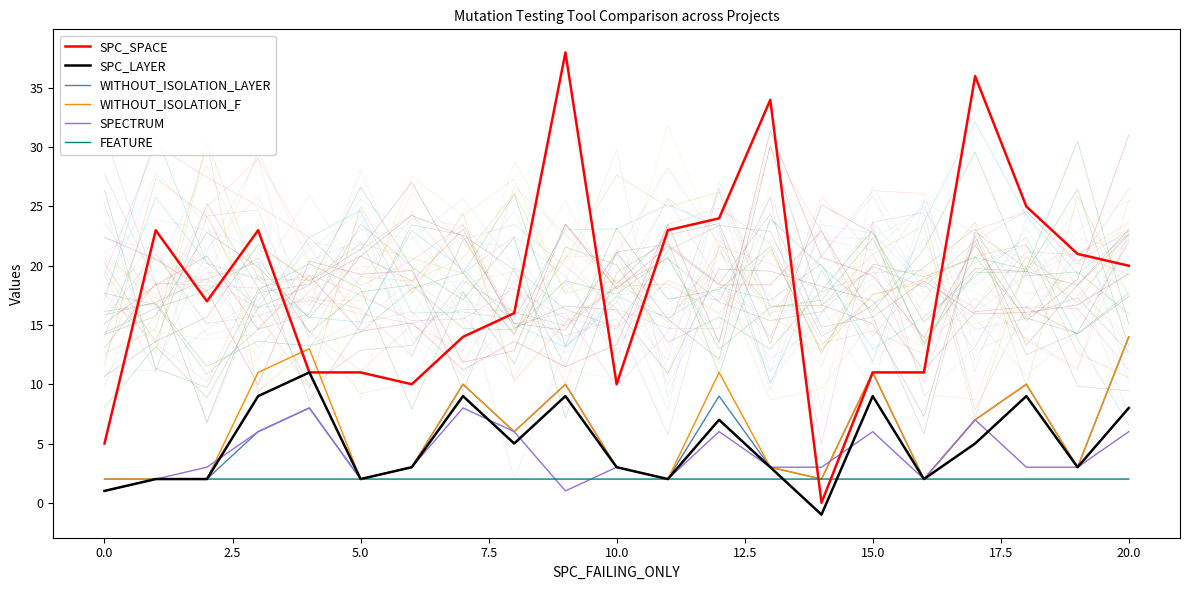

The WITHOUT_ISOLATION_F series shows 23 at 20.0. True or false?

False